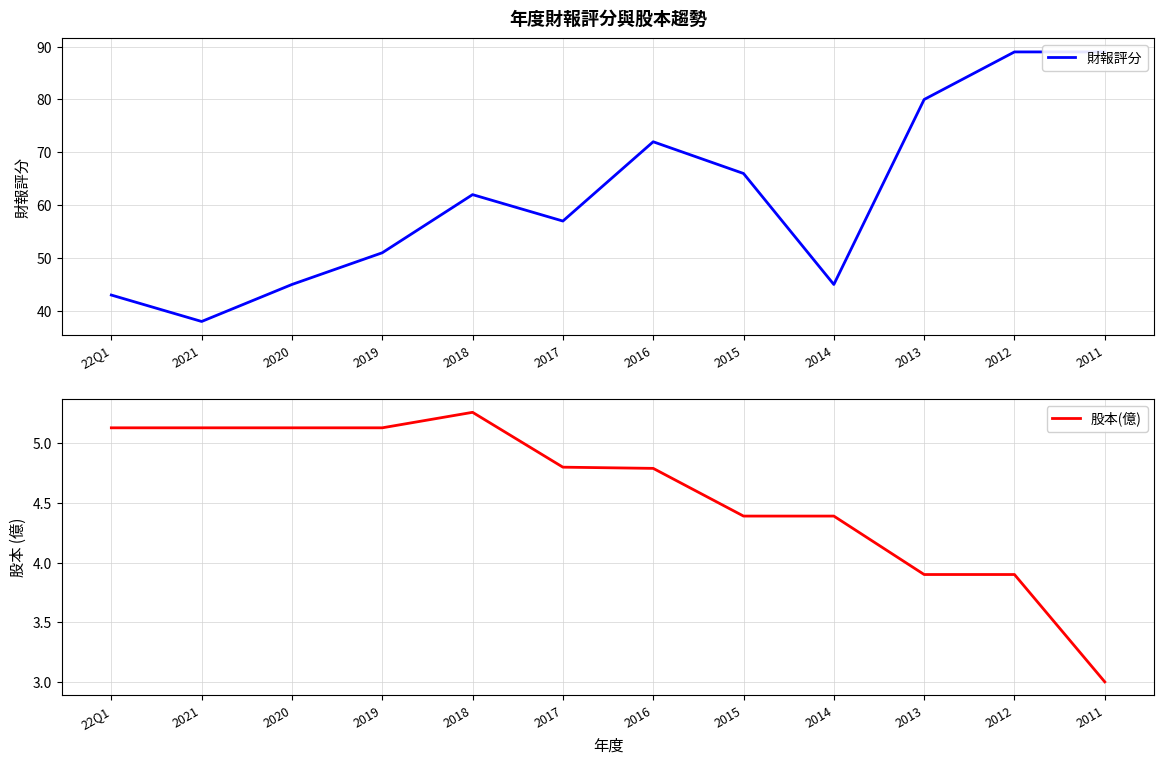

What is the maximum value shown in the chart?

89.0